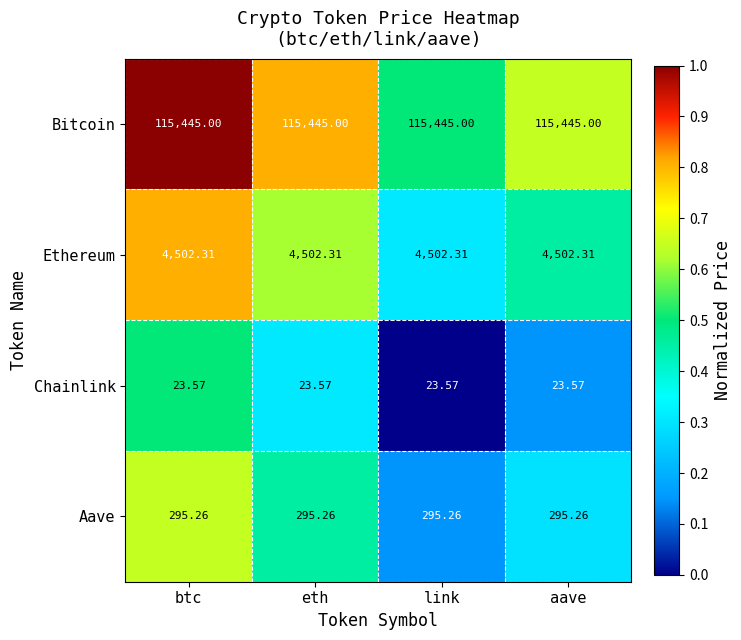

Is the value of Ethereum at btc greater than the value of Aave at aave?

Yes